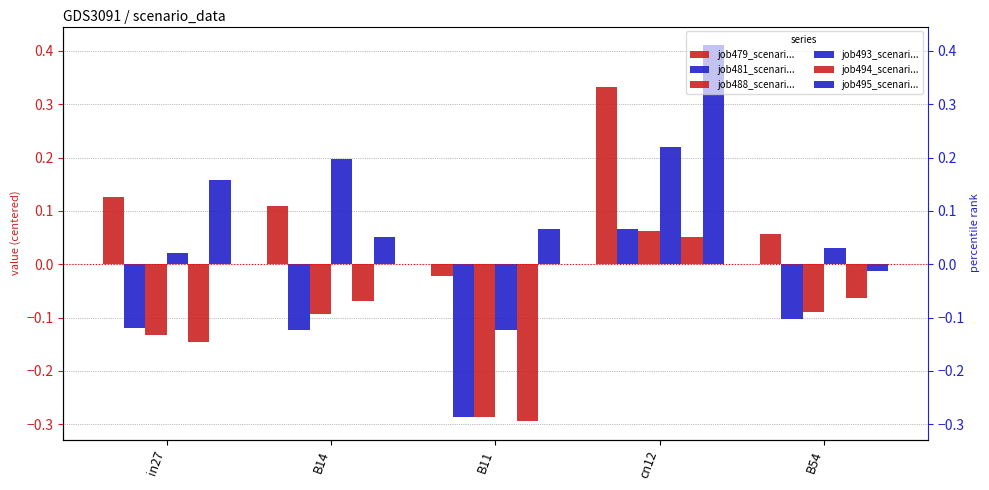

At how many categories does at least one series exceed 0?

5